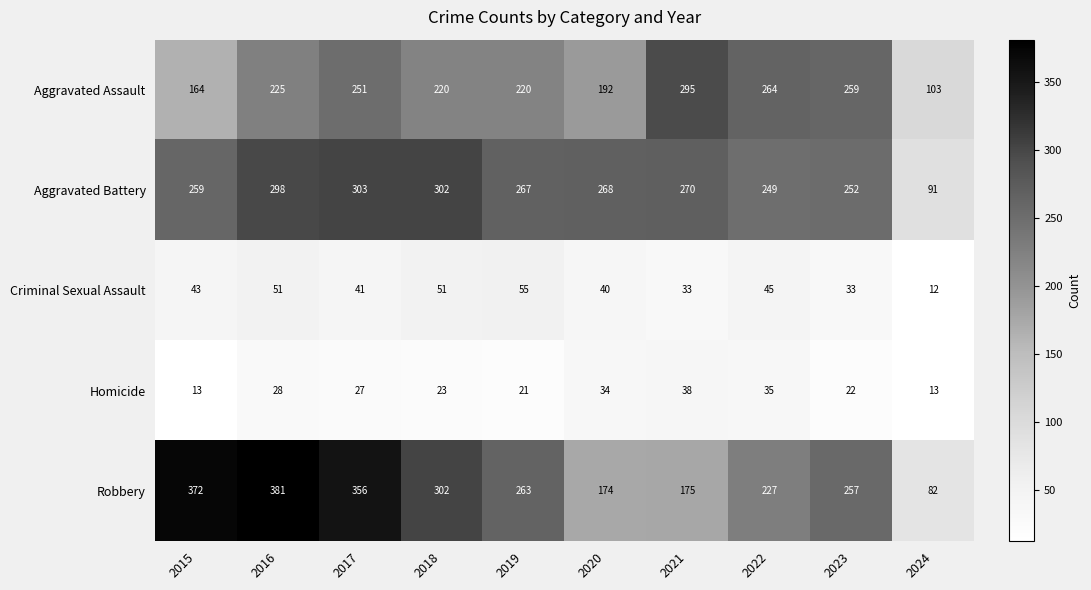

What value does the Aggravated Battery series have at 2016, to the nearest 10?

300